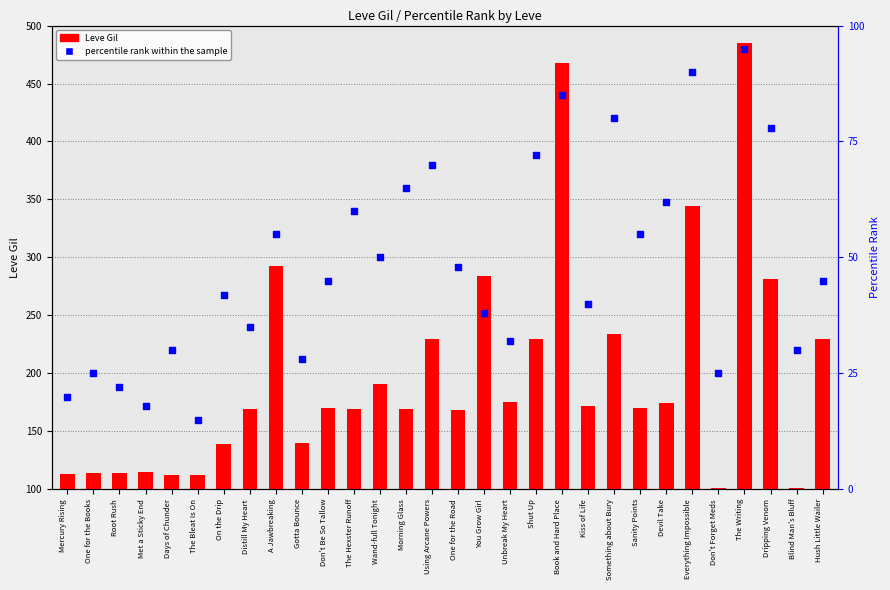

Is the value of percentile rank within the sample at Distill My Heart greater than the value of Leve Gil at Something about Bury?

No